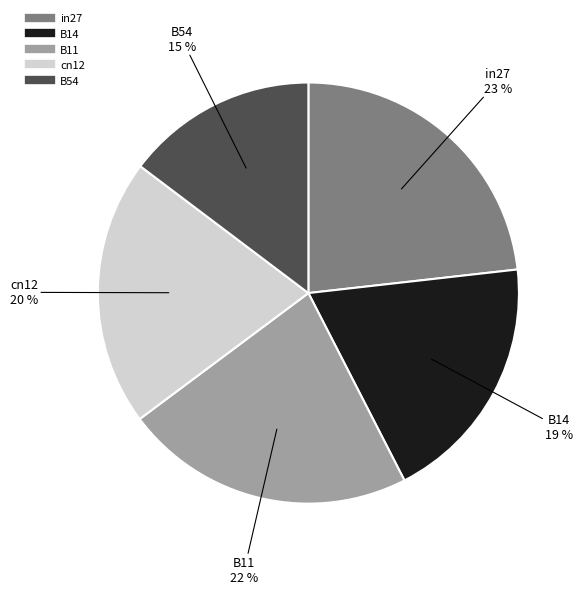

Do in27 and B54 together represent more than half of the pie?

No